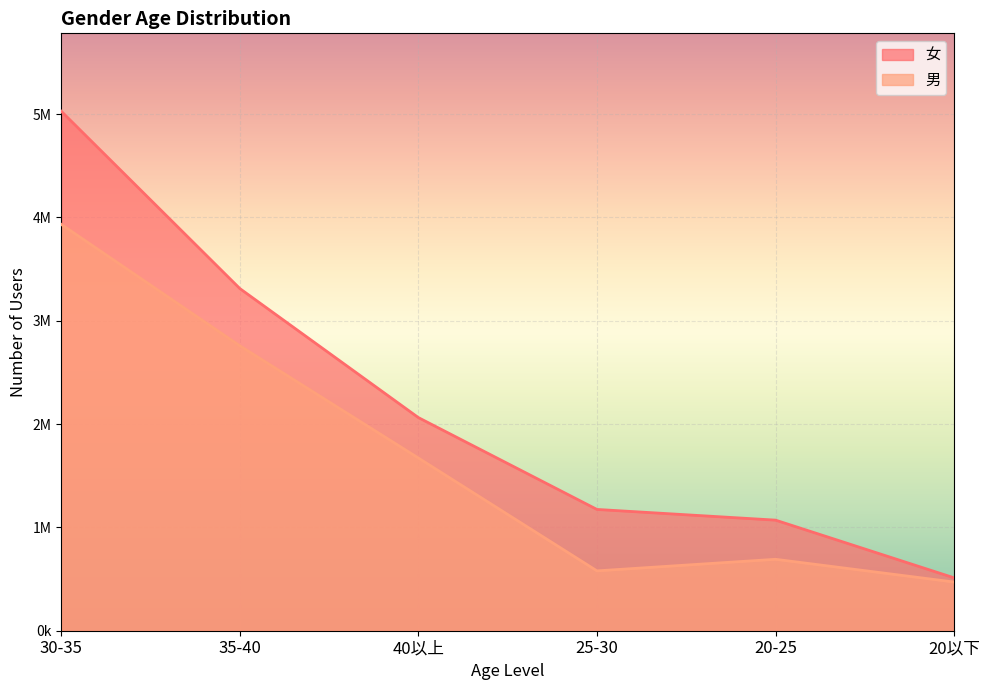

Which label corresponds to the smallest value in the chart?

20以下